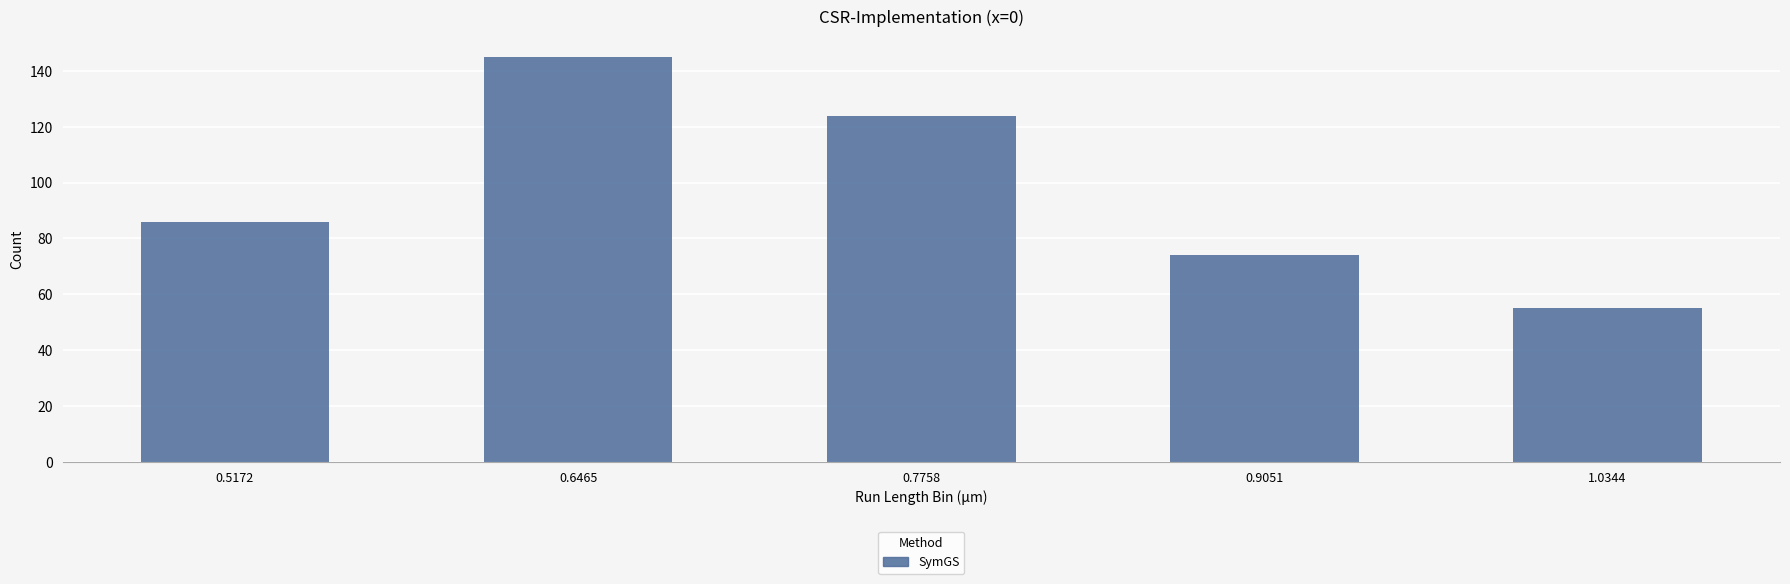

The value at 0.5172 is 39. True or false?

False